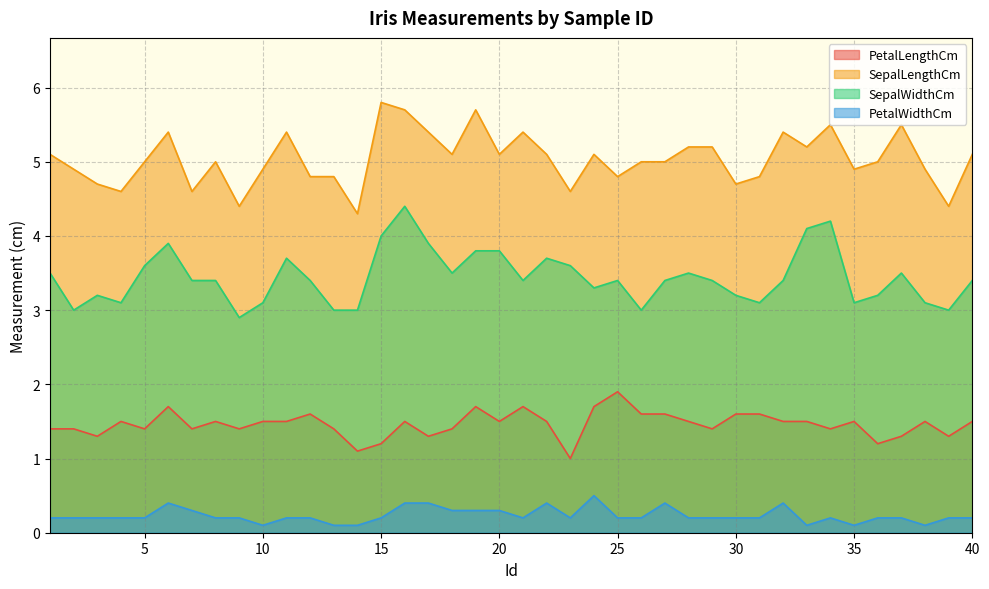

List the labels in order of PetalWidthCm value, largest first.

24, 6, 16, 17, 22, 27, 32, 7, 18, 19, 20, 1, 2, 3, 4, 5, 8, 9, 11, 12, 15, 21, 23, 25, 26, 28, 29, 30, 31, 34, 36, 37, 39, 40, 10, 13, 14, 33, 35, 38